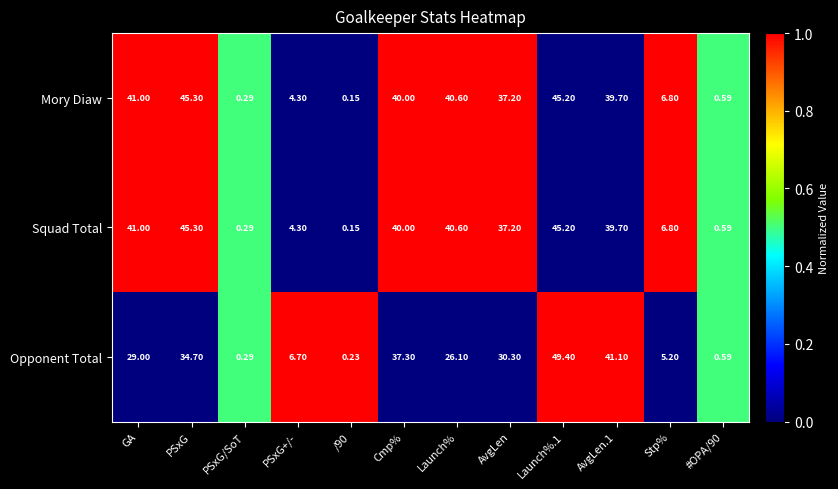

At which label does Mory Diaw reach its peak?

PSxG